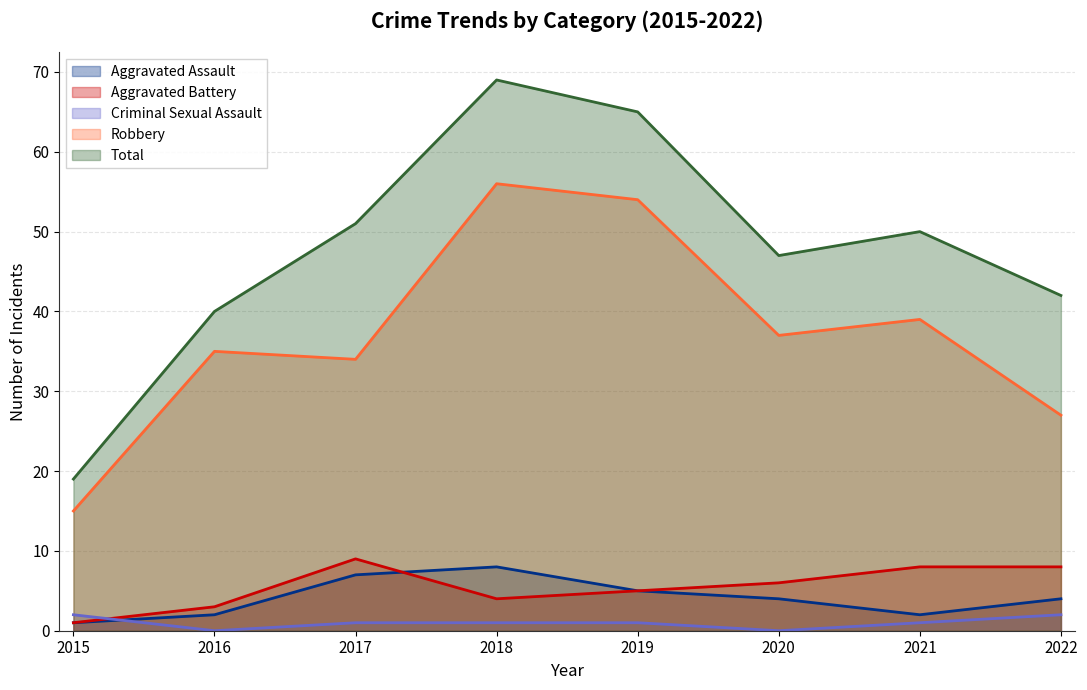

True or false: Criminal Sexual Assault has more than 2 points higher than both neighbors.

False